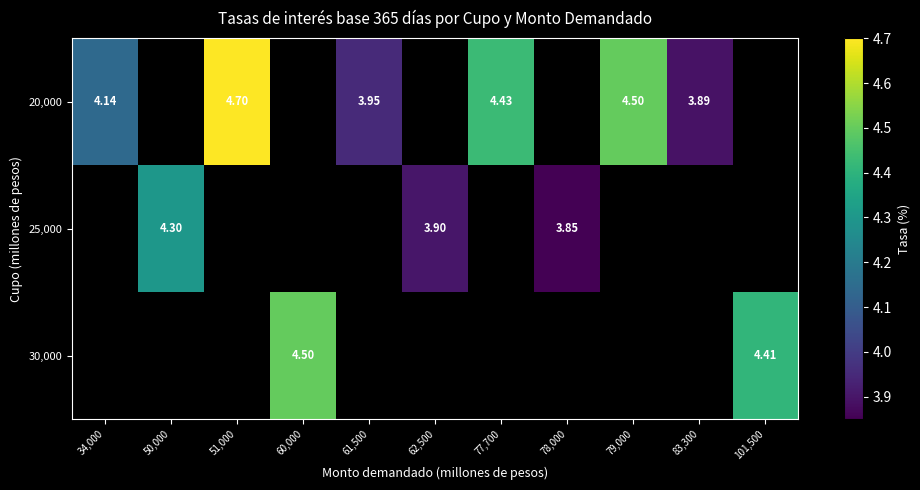

Reading left to right, extract all data points from this chart.

row_0: 34,000=4.1	50,000=0.0	51,000=4.7	60,000=0.0	61,500=4.0	62,500=0.0	77,700=4.4	78,000=0.0	79,000=4.5	83,300=3.9	101,500=0.0
row_1: 34,000=0.0	50,000=4.3	51,000=0.0	60,000=0.0	61,500=0.0	62,500=3.9	77,700=0.0	78,000=3.9	79,000=0.0	83,300=0.0	101,500=0.0
row_2: 34,000=0.0	50,000=0.0	51,000=0.0	60,000=4.5	61,500=0.0	62,500=0.0	77,700=0.0	78,000=0.0	79,000=0.0	83,300=0.0	101,500=4.4